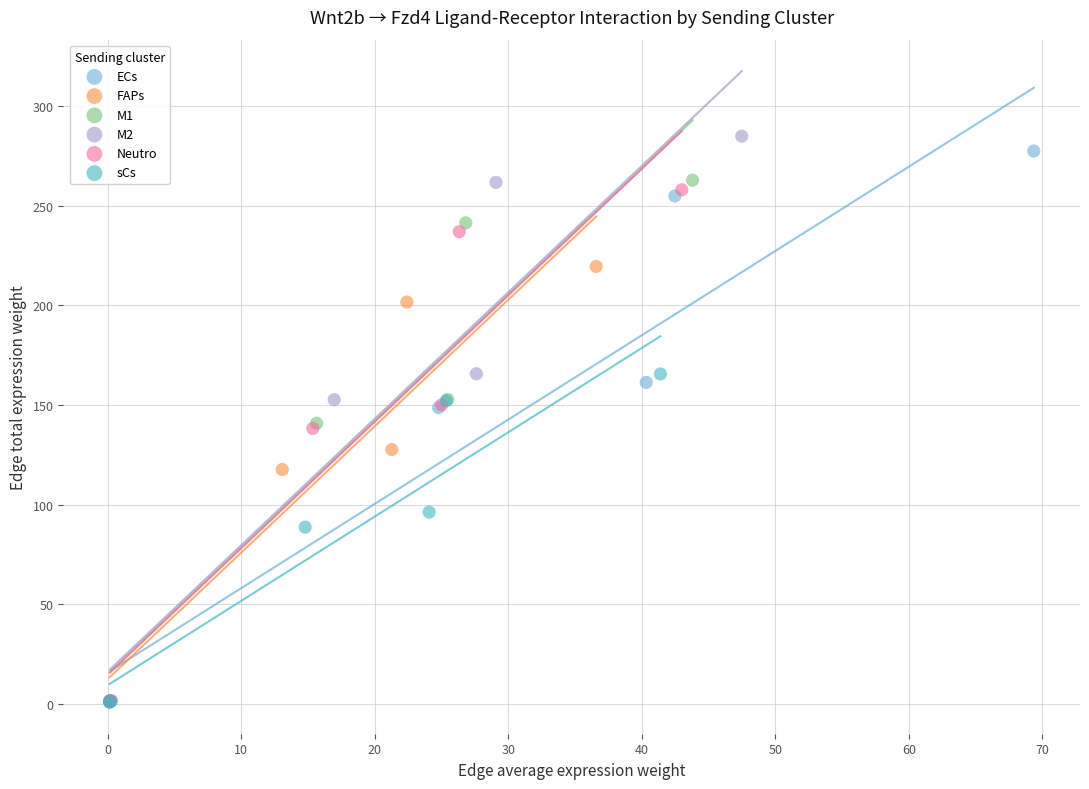

Which series has the largest Y range (max minus min)?

M2